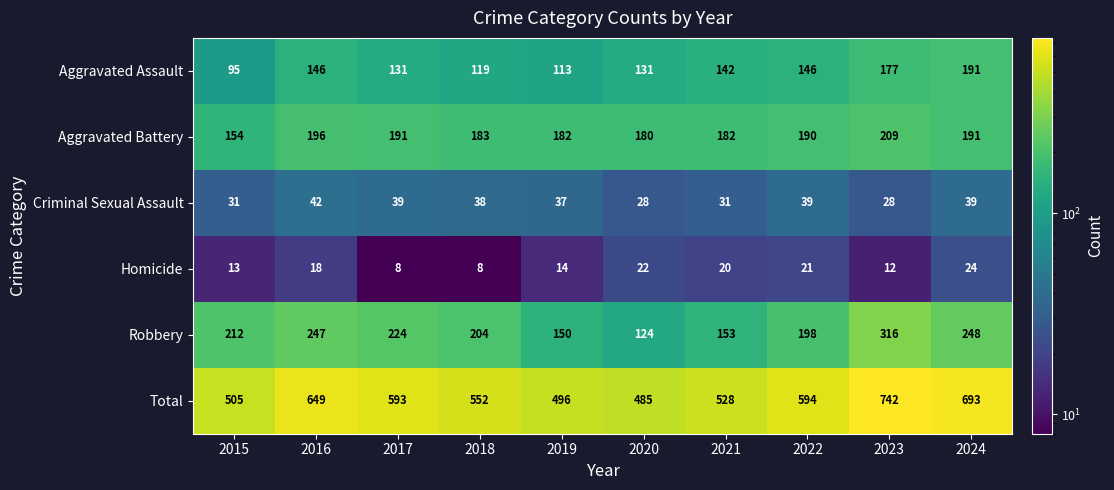

What is the sum of the Aggravated Battery values at 2016 and 2017?

387